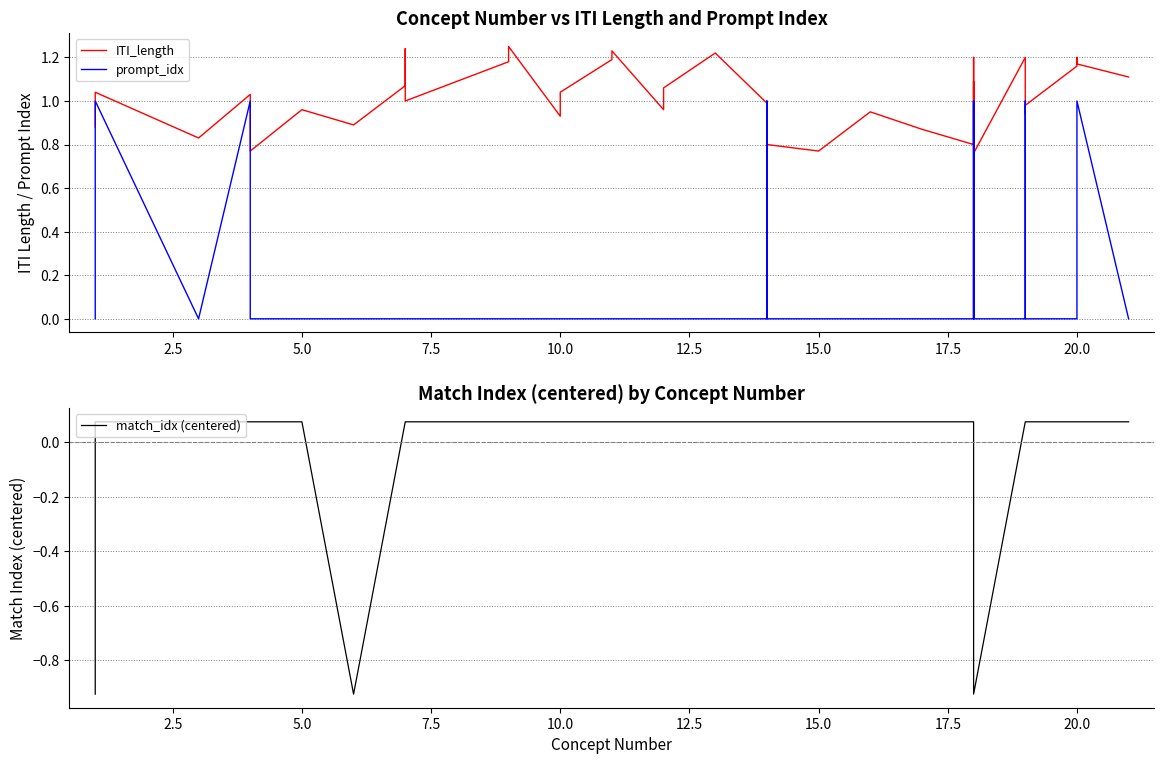

Does the chart have visible grid lines?

Yes